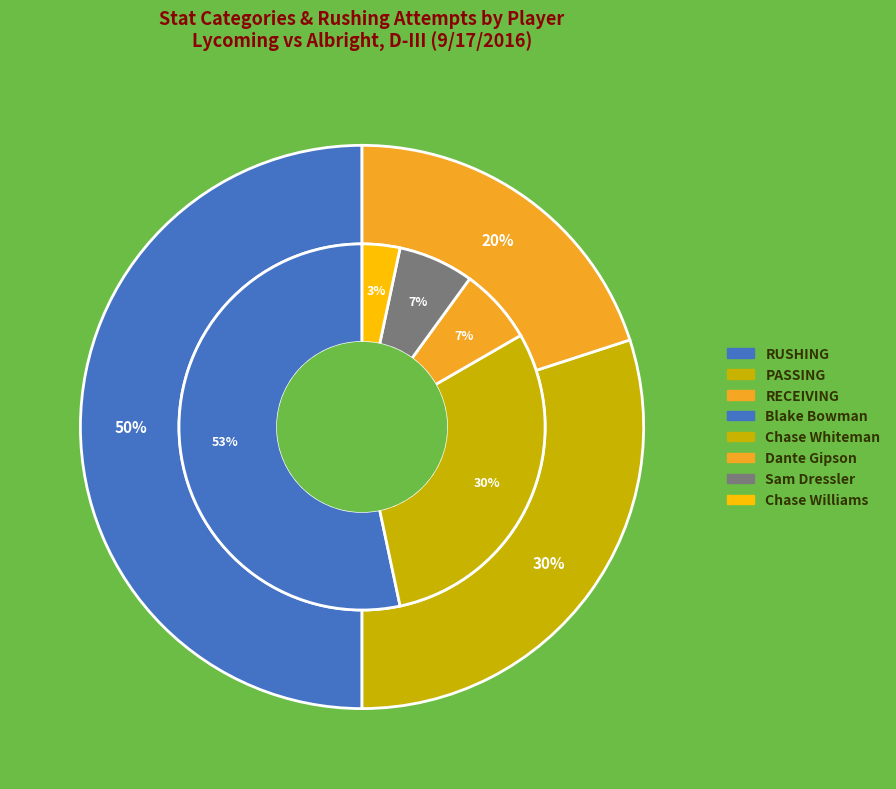

Does Team (RECEIVING) represent more than half of the total?

No